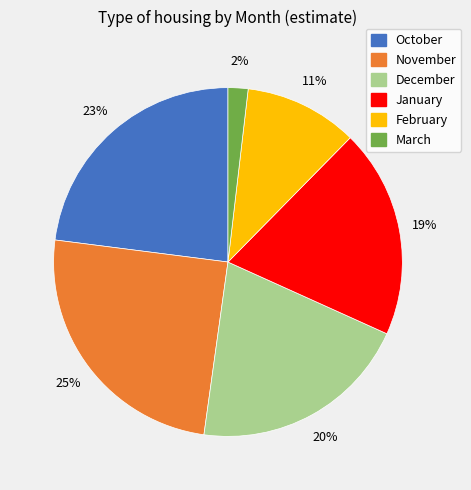

True or false: December accounts for 32% of the total.

False